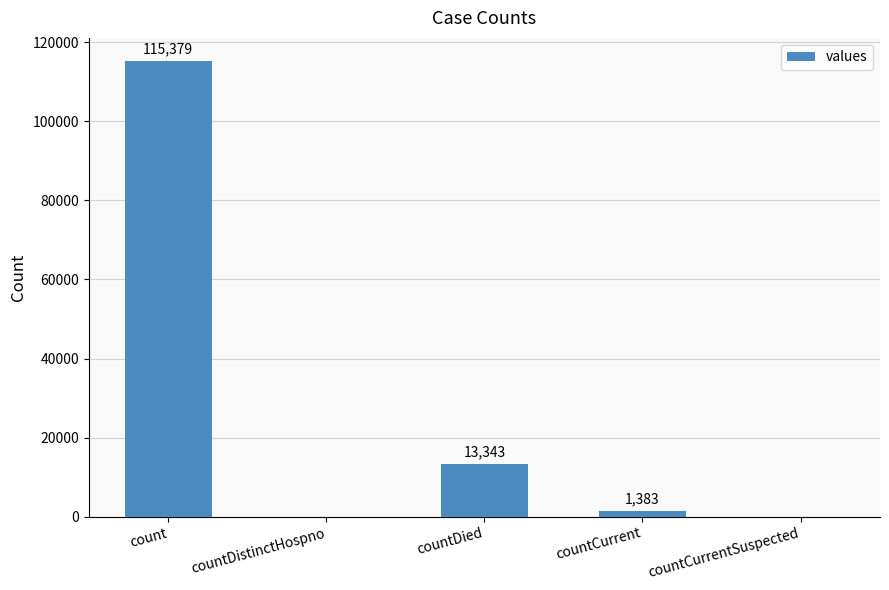

What is the difference between the values at countDied and count?

102036